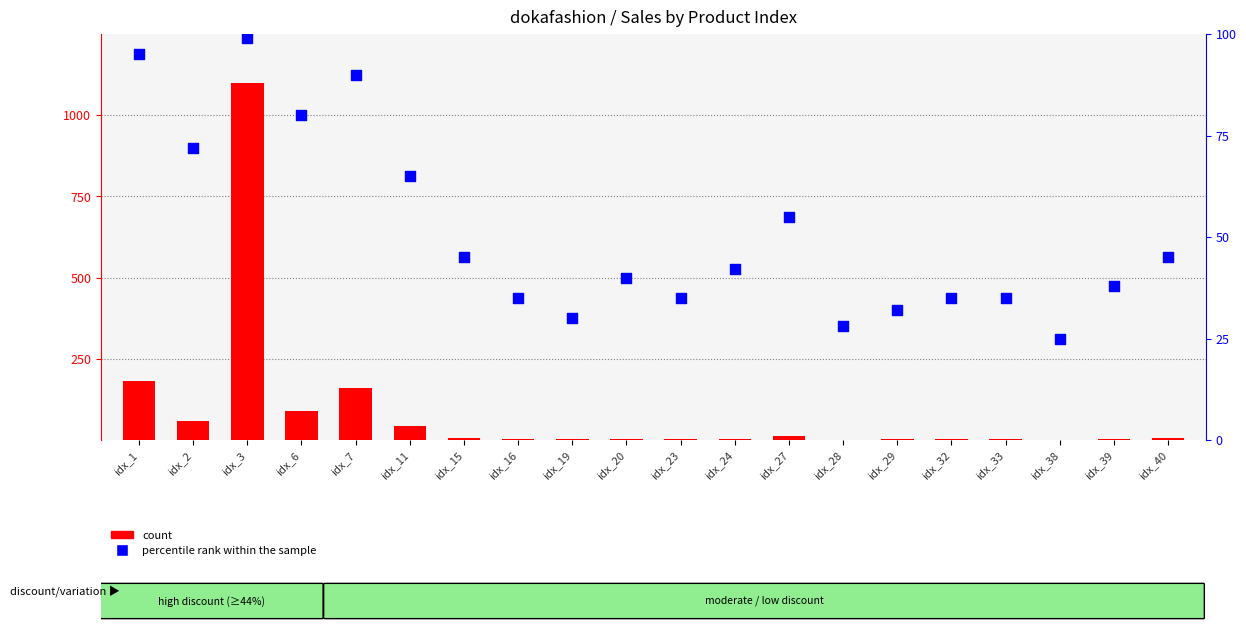

What are all the series names shown in the legend?

count, percentile rank within the sample